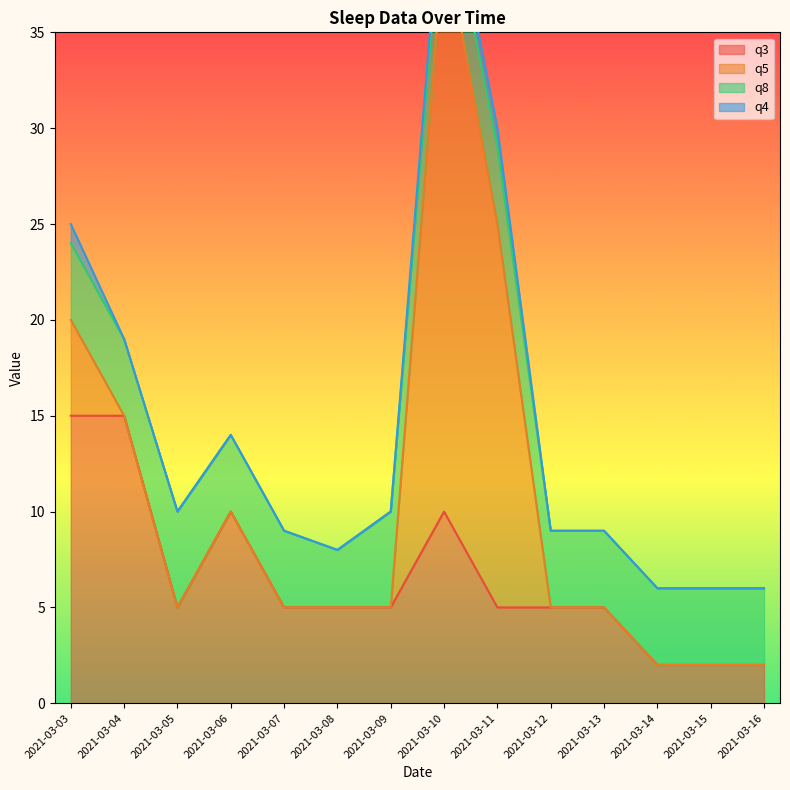

Rank the series by their maximum value, from highest to lowest.

q5, q3, q8, q4